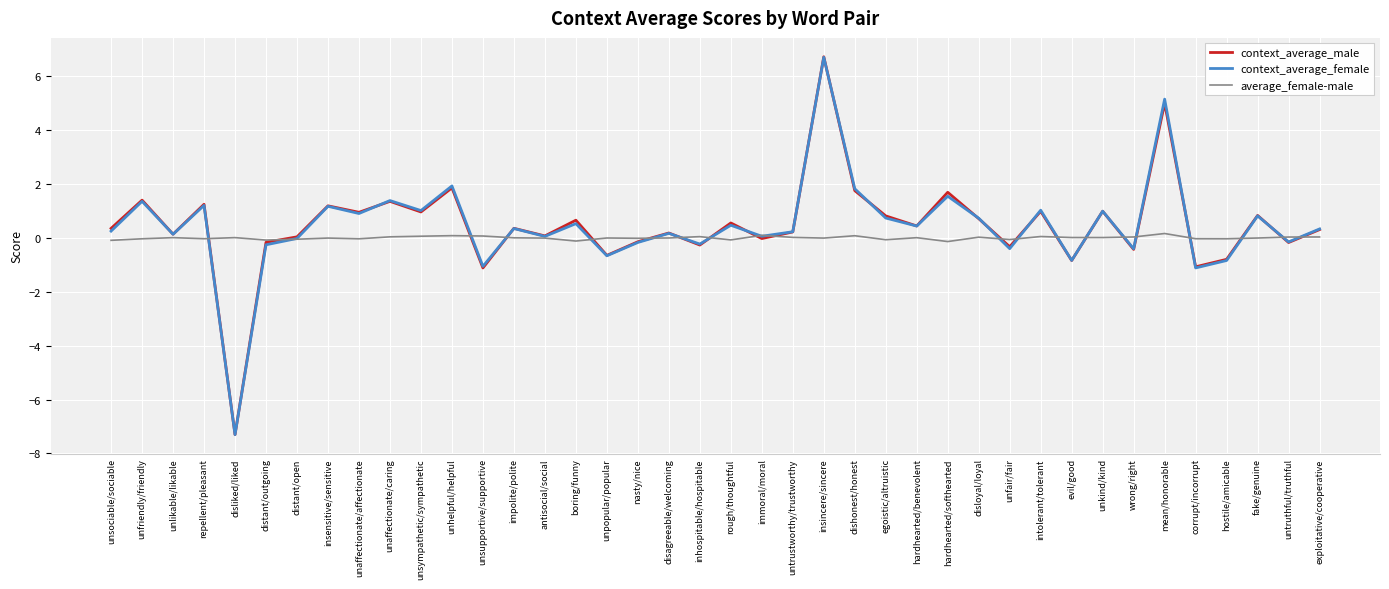

At which label does context_average_male reach its minimum?

disliked/liked